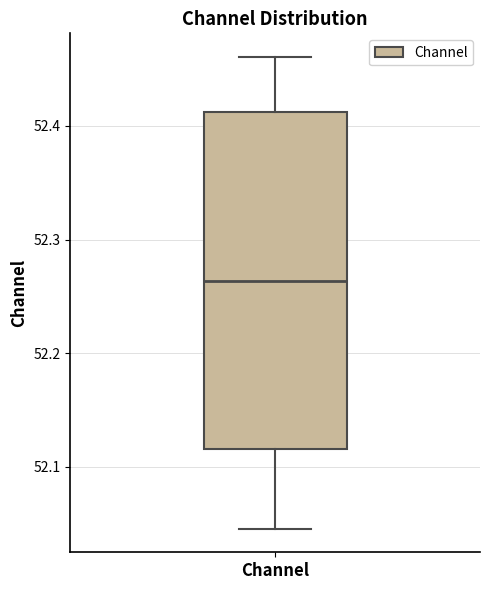

Read this box plot against the y-axis: the position of the median line, the range covered by the box, and the ends of both whiskers. The values are not printed on the chart, so give them approximately, as read against the axis.

median 52.26, box 52.12 to 52.41, whiskers 52.05 to 52.46